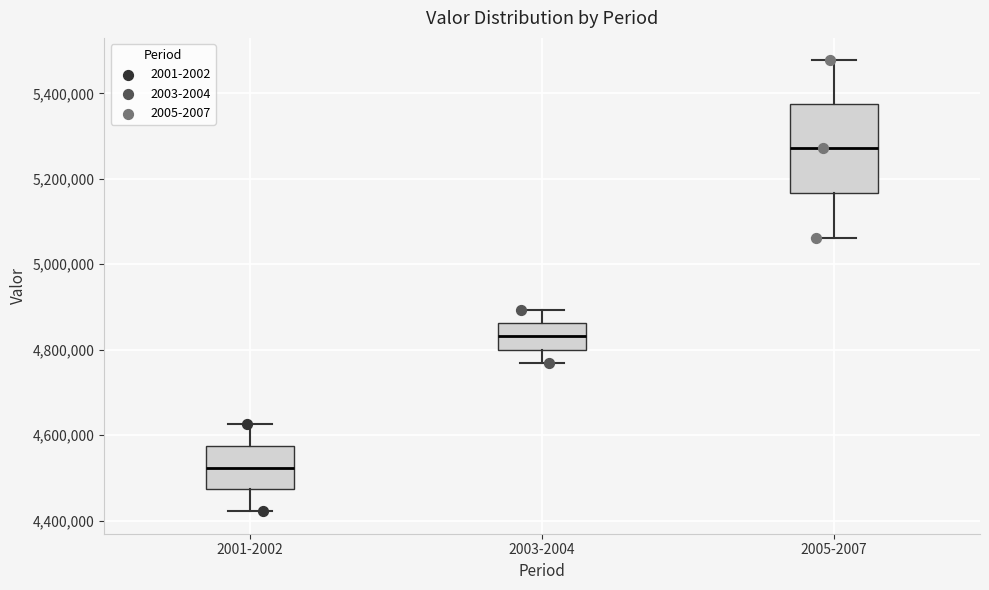

Reading left to right, transcribe this box plot: for each box, give where its median line is, the range the box spans, and where its two whiskers end, as read against the y-axis. The values are not printed on the chart, so give them approximately, as read against the axis.

2001-2002: median 4520000, box 4480000 to 4580000, whiskers 4420000 to 4620000
2003-2004: median 4840000, box 4800000 to 4860000, whiskers 4760000 to 4900000
2005-2007: median 5280000, box 5160000 to 5380000, whiskers 5060000 to 5480000